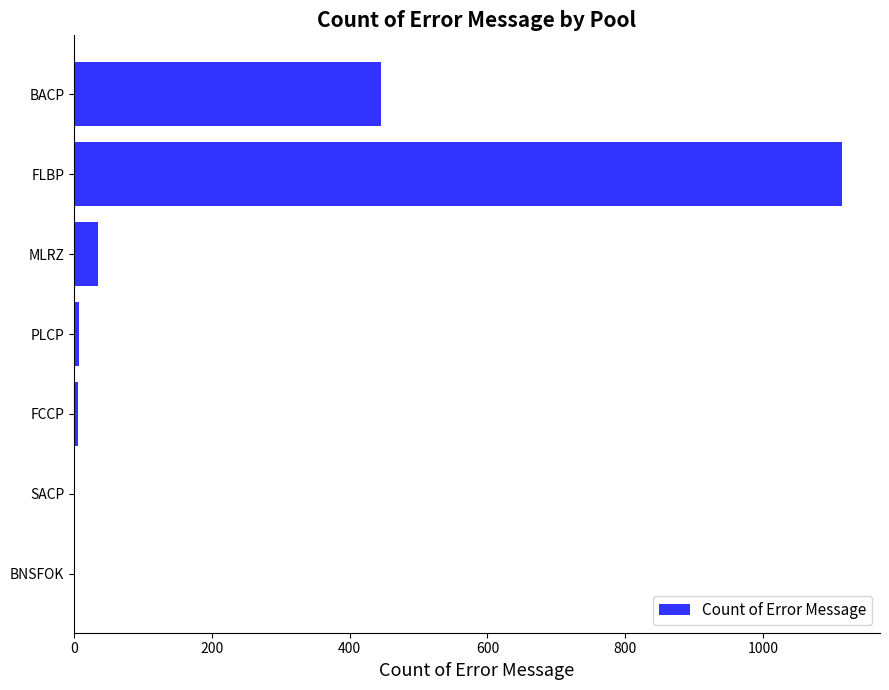

The value at FLBP is 1114. True or false?

True